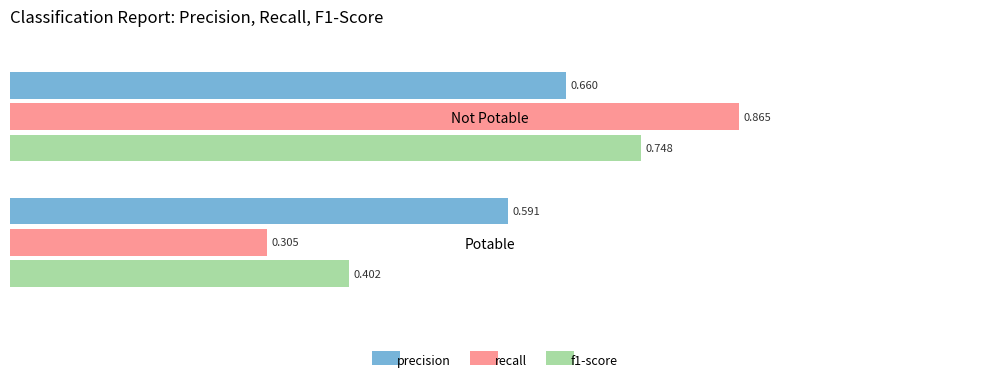

At which label is precision closest to 0?

Potable